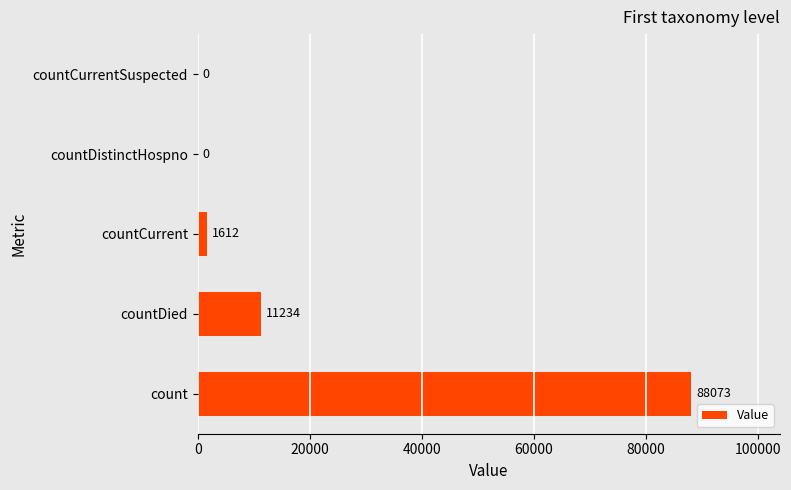

The chart shows a value of 88073 at count. True or false?

True